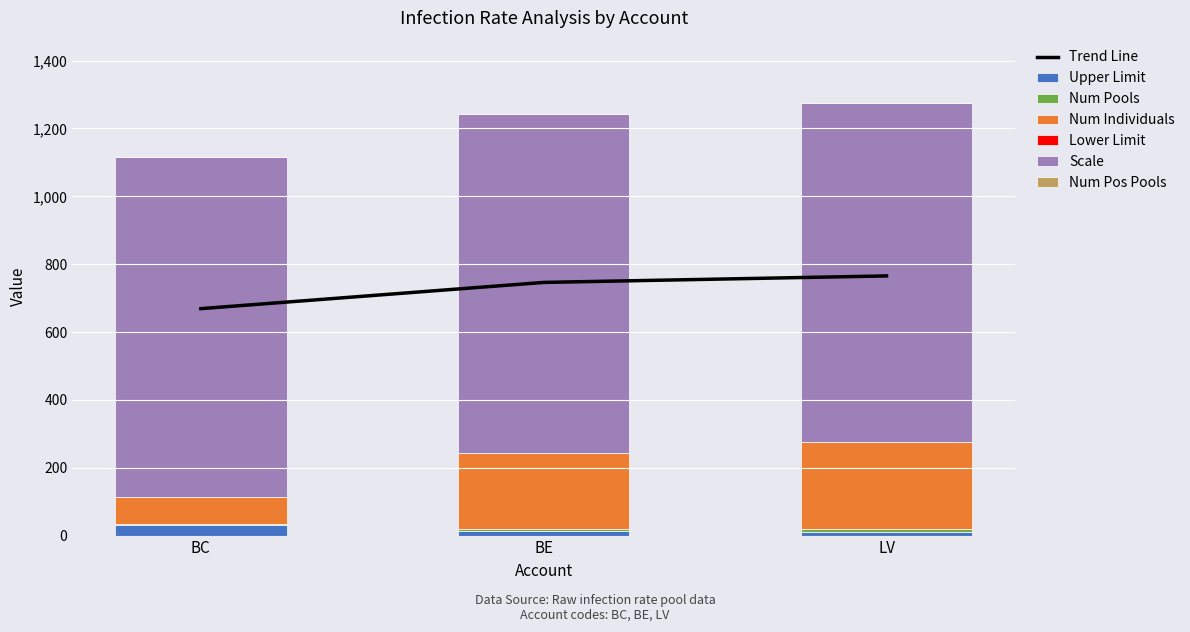

What is the average value of the Upper Limit series?

18.1